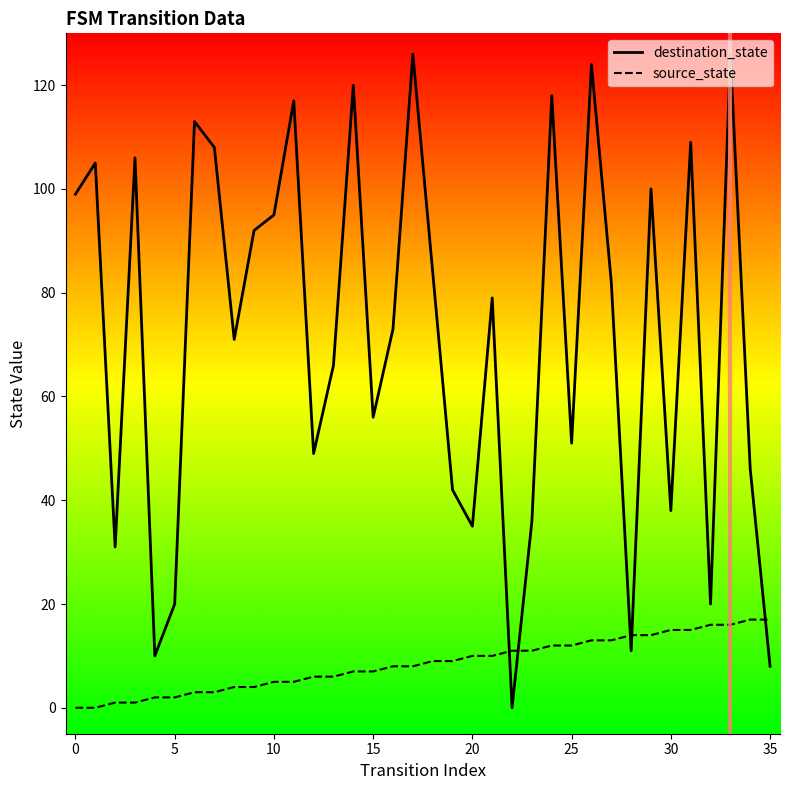

Rank the series by their maximum value, from lowest to highest.

source_state, destination_state